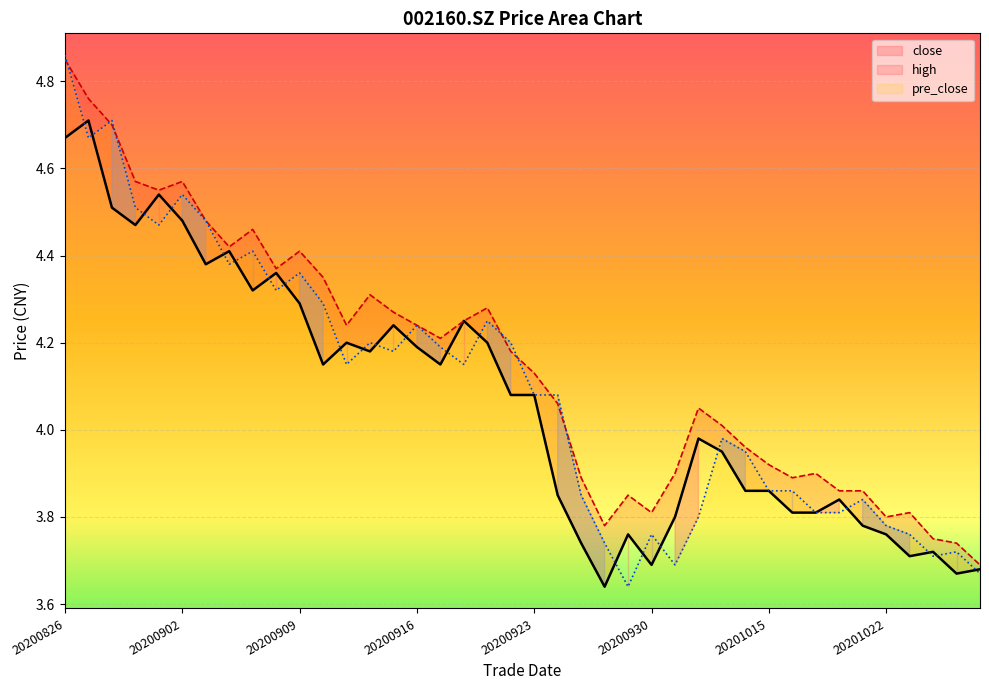

Reading left to right, list all the values displayed in this chart.

close: 20200826=4.7	20200827=4.7	20200828=4.5	20200831=4.5	20200901=4.5	20200902=4.5	20200903=4.4	20200904=4.4	20200907=4.3	20200908=4.4	20200909=4.3	20200910=4.2	20200911=4.2	20200914=4.2	20200915=4.2	20200916=4.2	20200917=4.2	20200918=4.2	20200921=4.2	20200922=4.1	20200923=4.1	20200924=3.9	20200925=3.7	20200928=3.6	20200929=3.8	20200930=3.7	20201009=3.8	20201012=4.0	20201013=4.0	20201014=3.9	20201015=3.9	20201016=3.8	20201019=3.8	20201020=3.8	20201021=3.8	20201022=3.8	20201023=3.7	20201026=3.7	20201027=3.7	20201028=3.7
high: 20200826=4.8	20200827=4.8	20200828=4.7	20200831=4.6	20200901=4.5	20200902=4.6	20200903=4.5	20200904=4.4	20200907=4.5	20200908=4.4	20200909=4.4	20200910=4.3	20200911=4.2	20200914=4.3	20200915=4.3	20200916=4.2	20200917=4.2	20200918=4.2	20200921=4.3	20200922=4.2	20200923=4.1	20200924=4.1	20200925=3.9	20200928=3.8	20200929=3.9	20200930=3.8	20201009=3.9	20201012=4.0	20201013=4.0	20201014=4.0	20201015=3.9	20201016=3.9	20201019=3.9	20201020=3.9	20201021=3.9	20201022=3.8	20201023=3.8	20201026=3.8	20201027=3.7	20201028=3.7
pre_close: 20200826=4.9	20200827=4.7	20200828=4.7	20200831=4.5	20200901=4.5	20200902=4.5	20200903=4.5	20200904=4.4	20200907=4.4	20200908=4.3	20200909=4.4	20200910=4.3	20200911=4.2	20200914=4.2	20200915=4.2	20200916=4.2	20200917=4.2	20200918=4.2	20200921=4.2	20200922=4.2	20200923=4.1	20200924=4.1	20200925=3.9	20200928=3.7	20200929=3.6	20200930=3.8	20201009=3.7	20201012=3.8	20201013=4.0	20201014=4.0	20201015=3.9	20201016=3.9	20201019=3.8	20201020=3.8	20201021=3.8	20201022=3.8	20201023=3.8	20201026=3.7	20201027=3.7	20201028=3.7